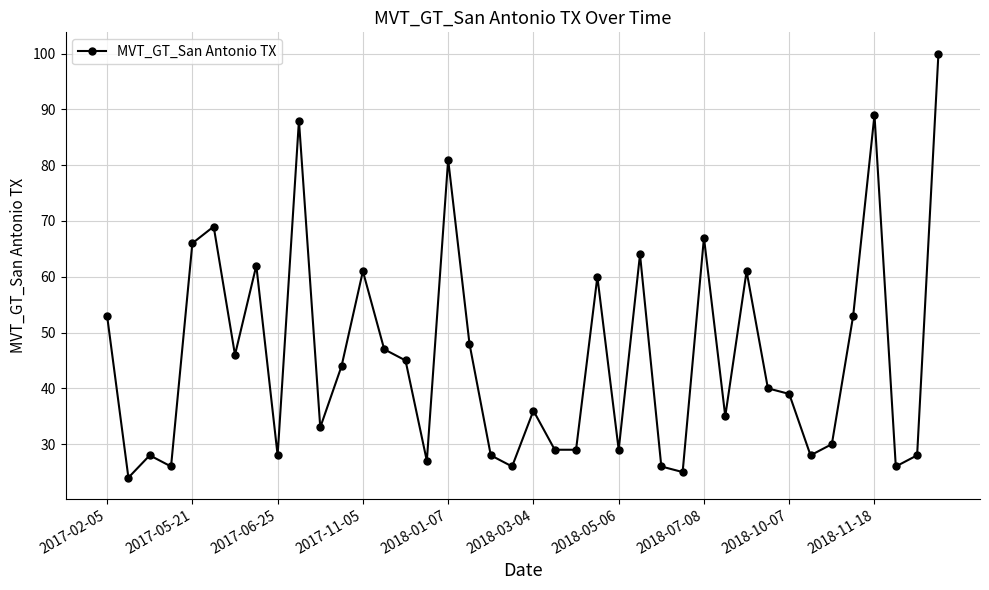

What is the sum of all values?

1824